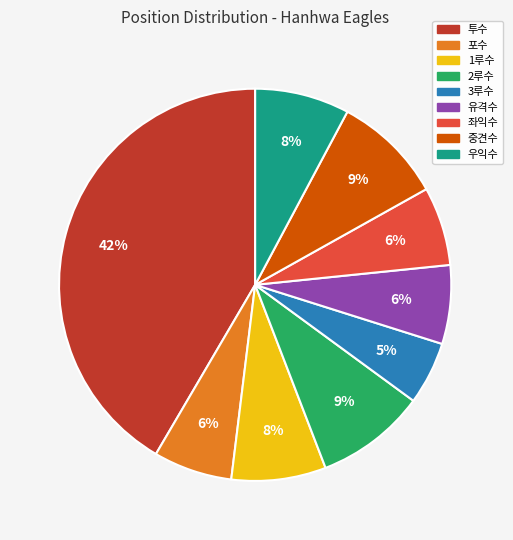

Count the number of slices in the pie.

9